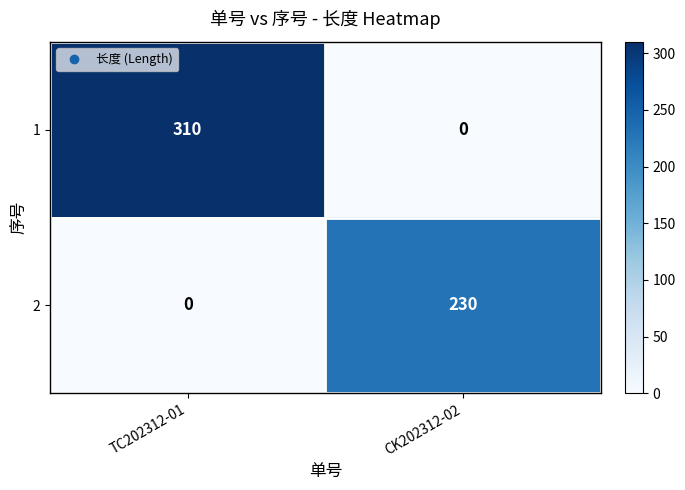

How many values in the 2 series are below 230?

1